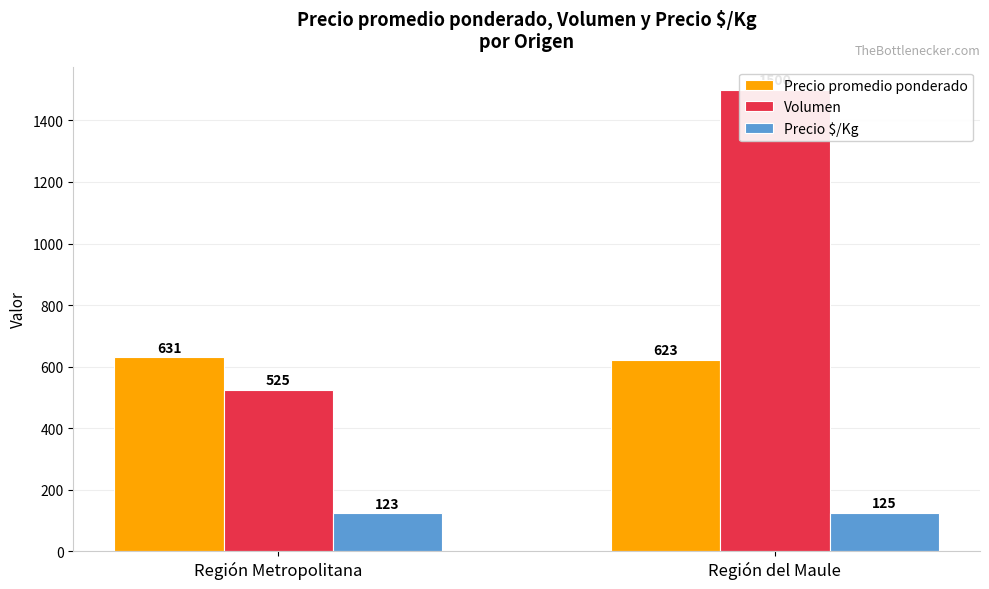

Which series has the widest spread of values?

Volumen